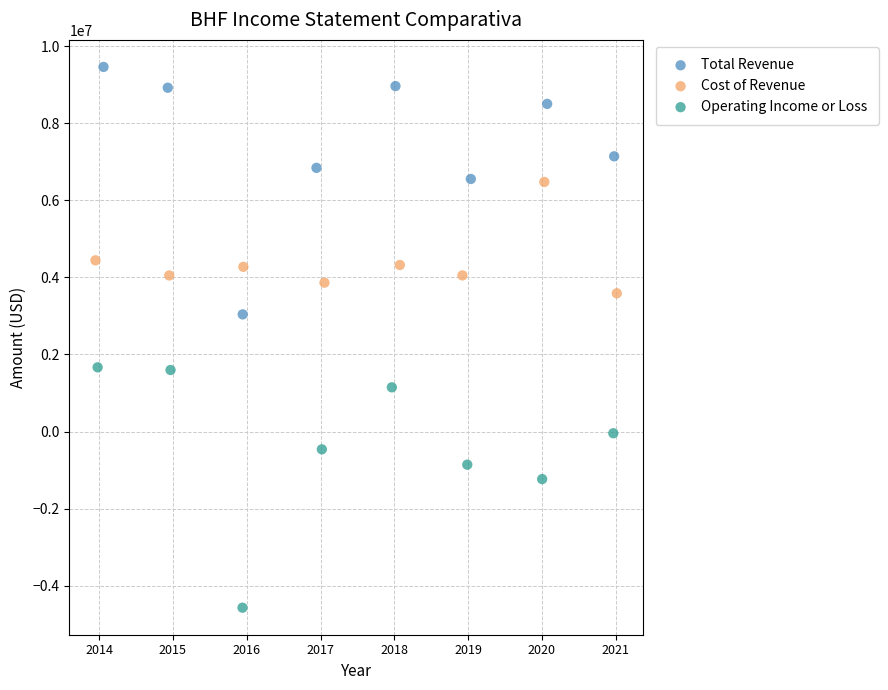

Which series reaches the minimum Y coordinate?

Operating Income or Loss